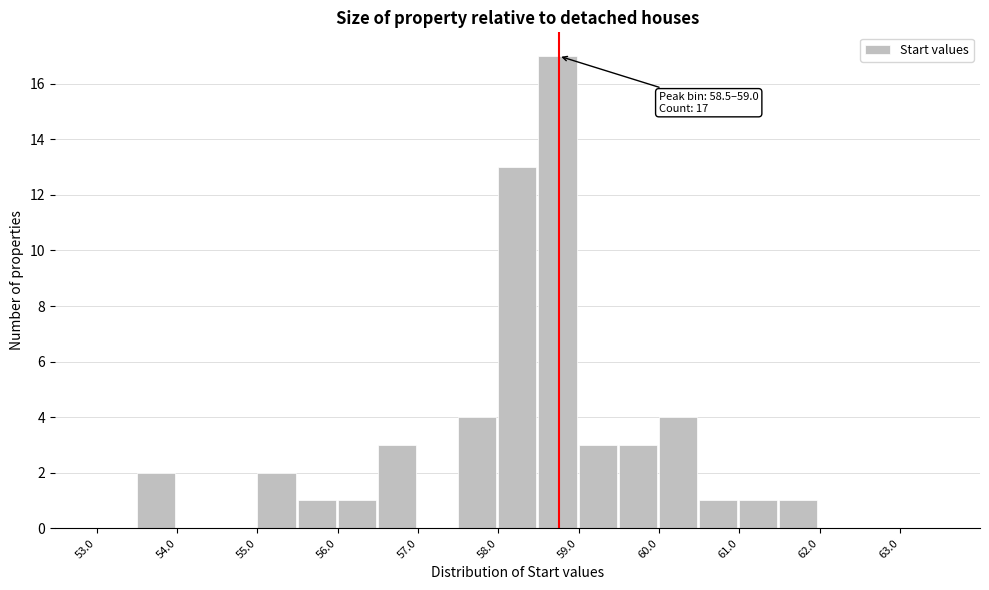

Which range on the x-axis has the tallest bar?

58.5 to 59.0